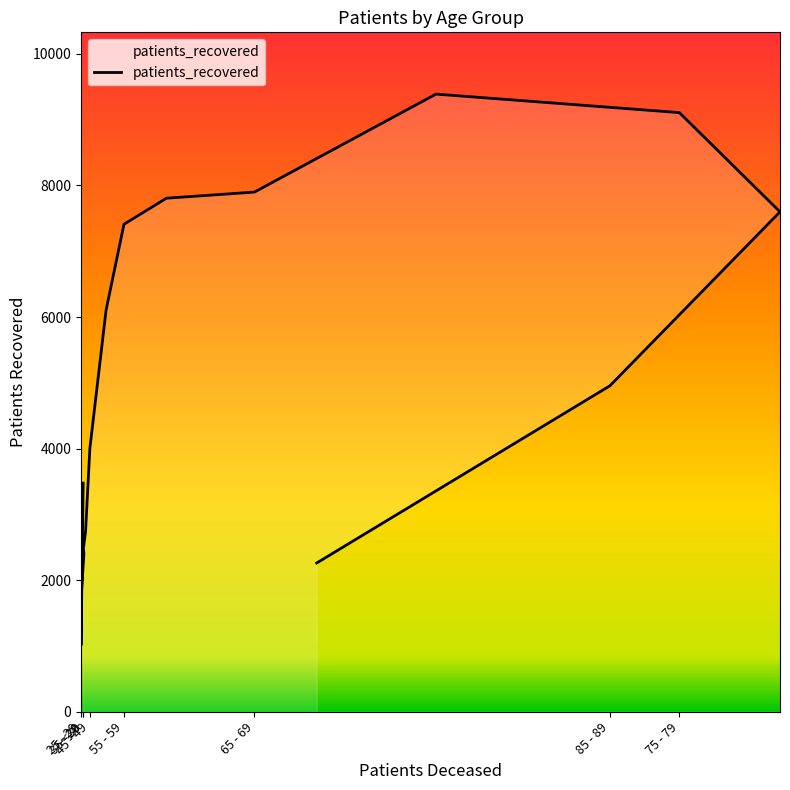

What is the difference between the maximum and minimum values?

8375